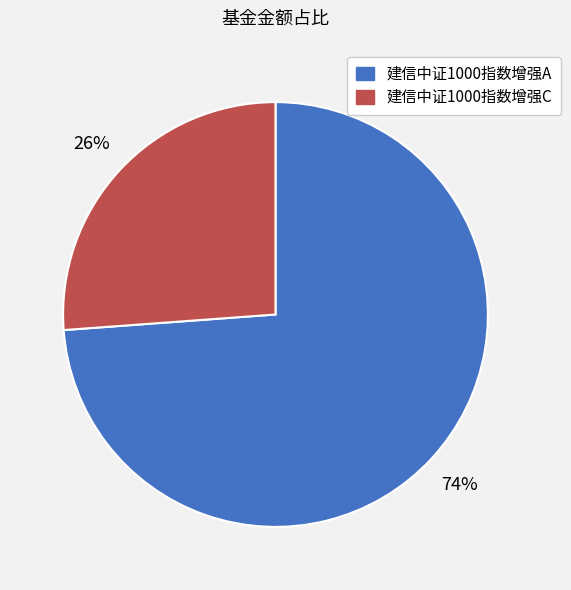

To the nearest percent, what portion does 建信中证1000指数增强C represent?

26%